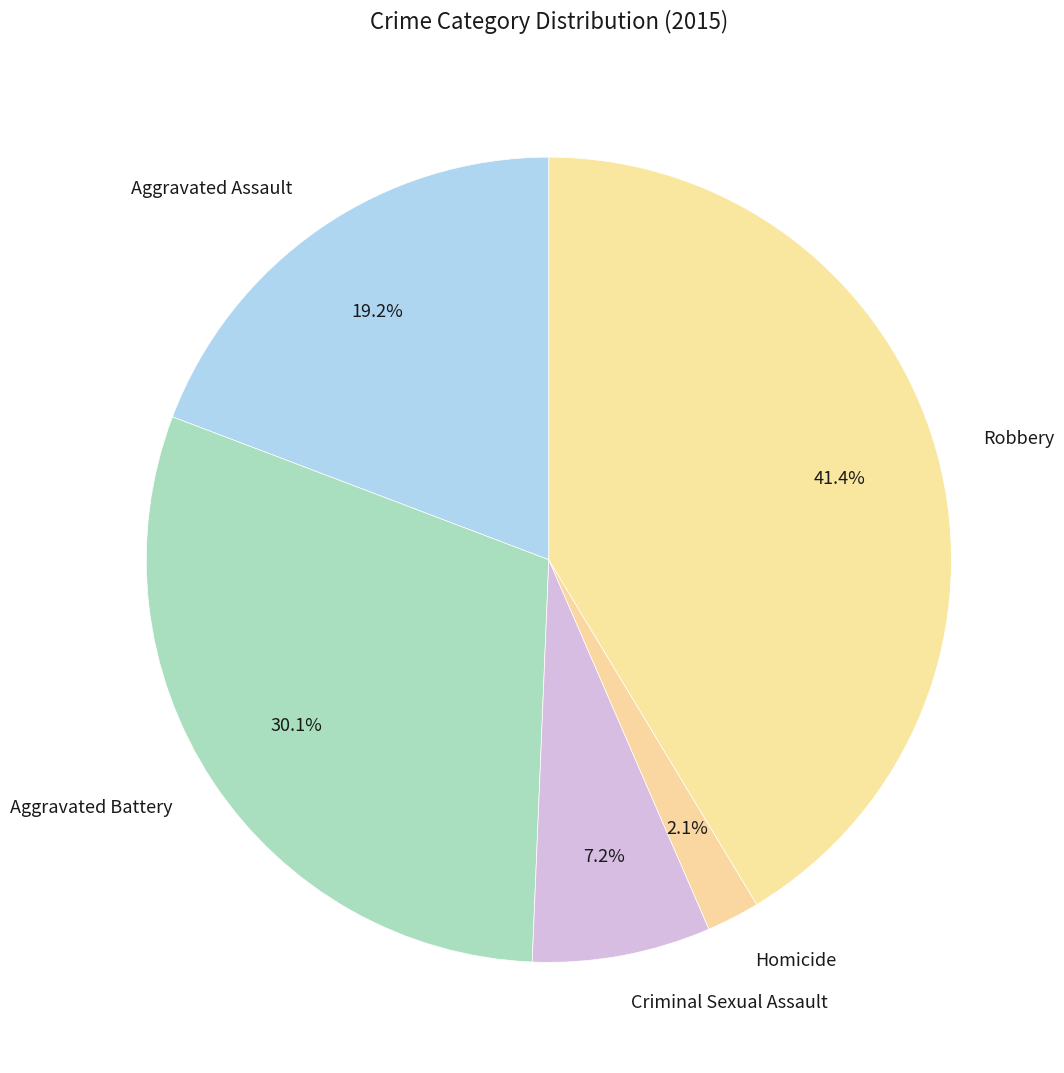

Between Aggravated Assault and Criminal Sexual Assault, which is larger?

Aggravated Assault